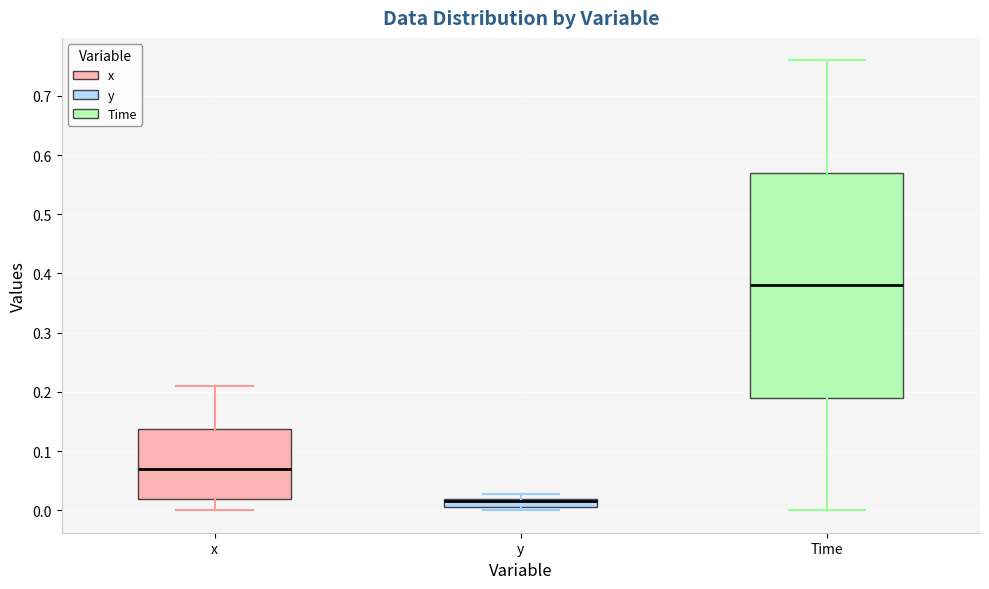

Which box is the tallest, from its lower edge to its upper edge?

Time